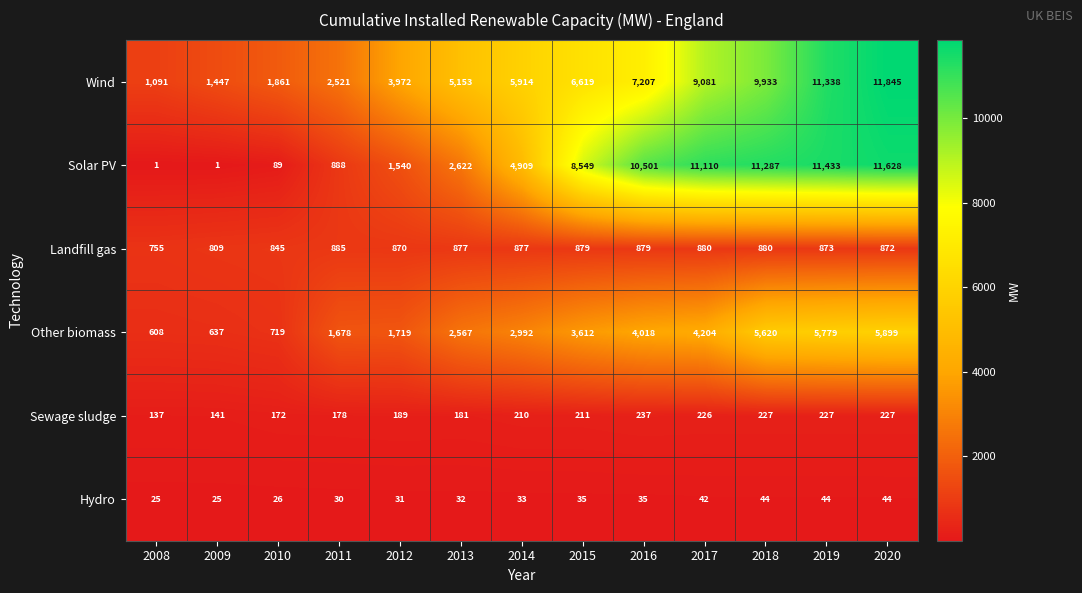

What is the total value across all series at 2012?

8321